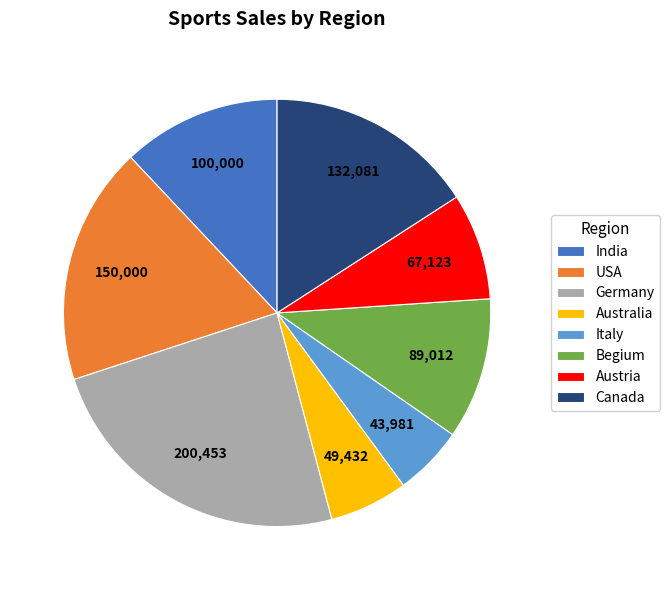

Approximately how many times larger is the value at Italy compared to Australia?

0.9